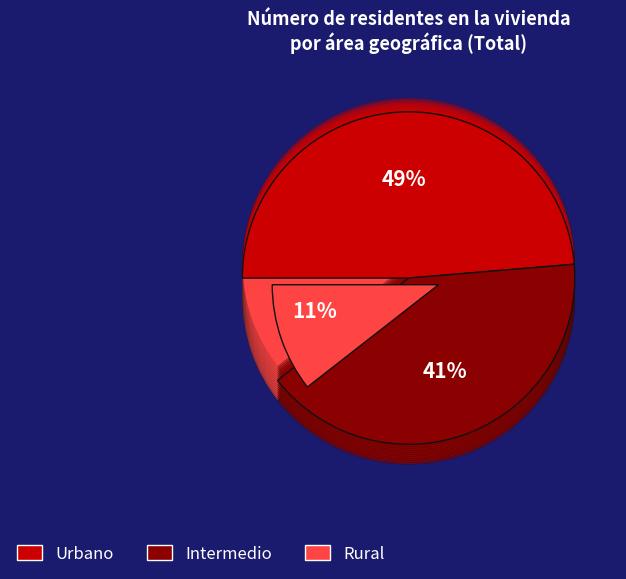

Is it true that Intermedio is 41% of the pie?

True